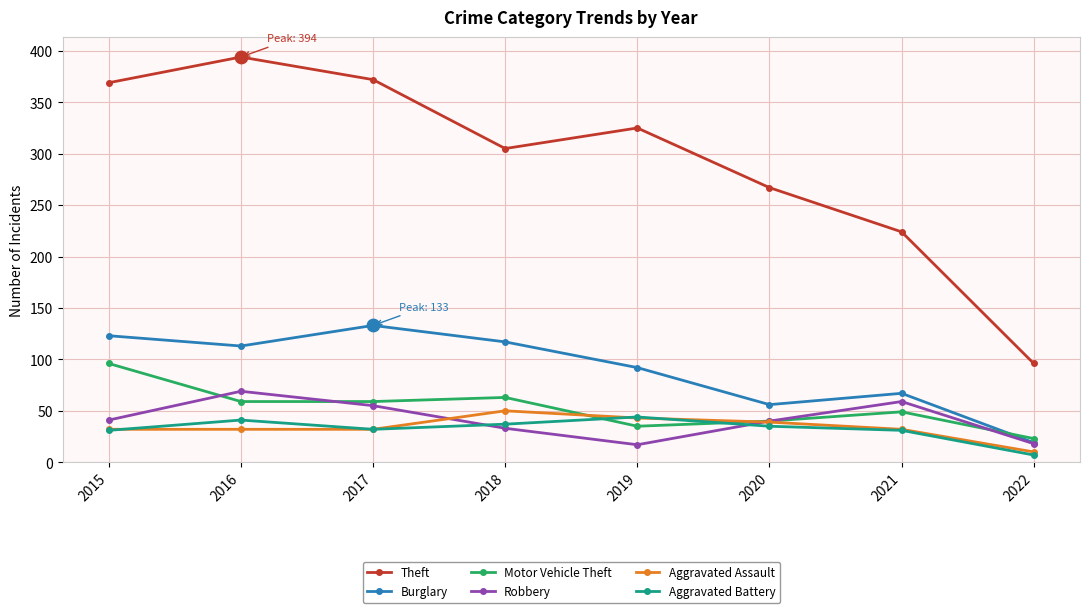

Which series has the largest total across all categories?

Theft